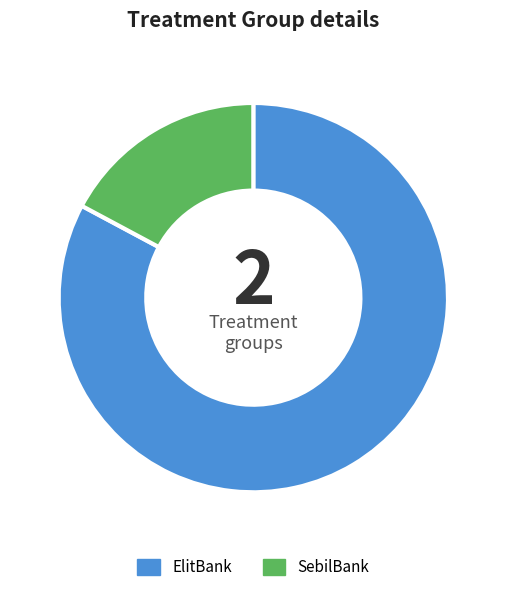

Count the number of slices in the pie.

2